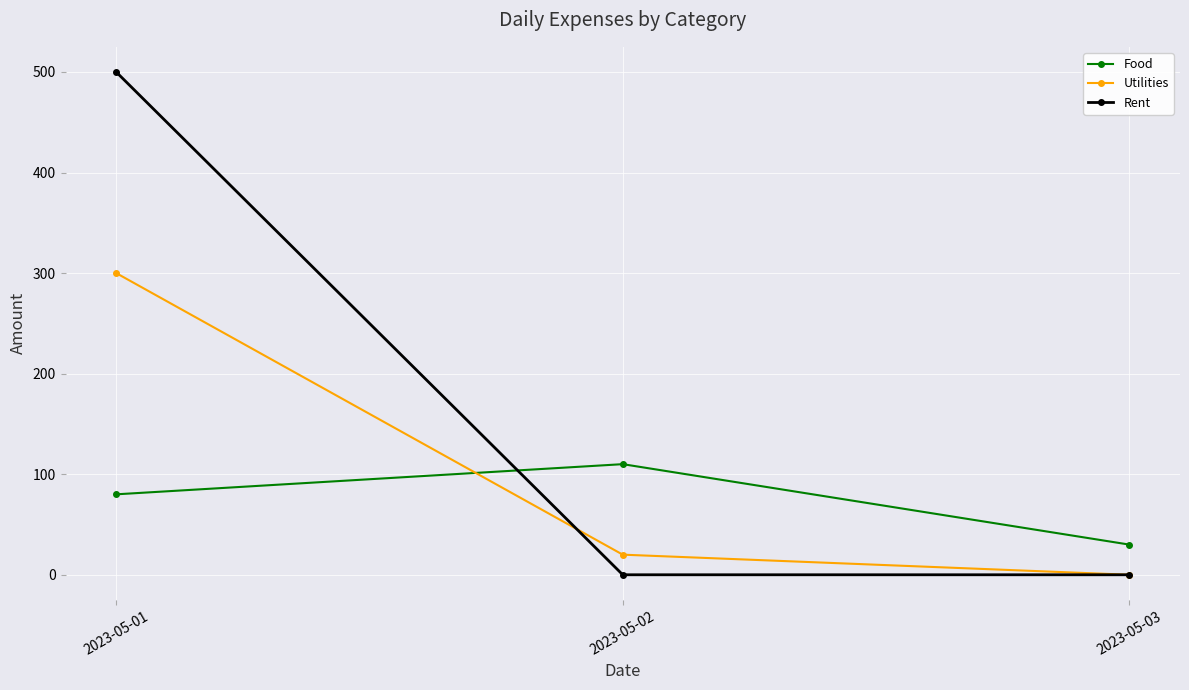

List the series in order of their overall mean, lowest first.

Food, Utilities, Rent